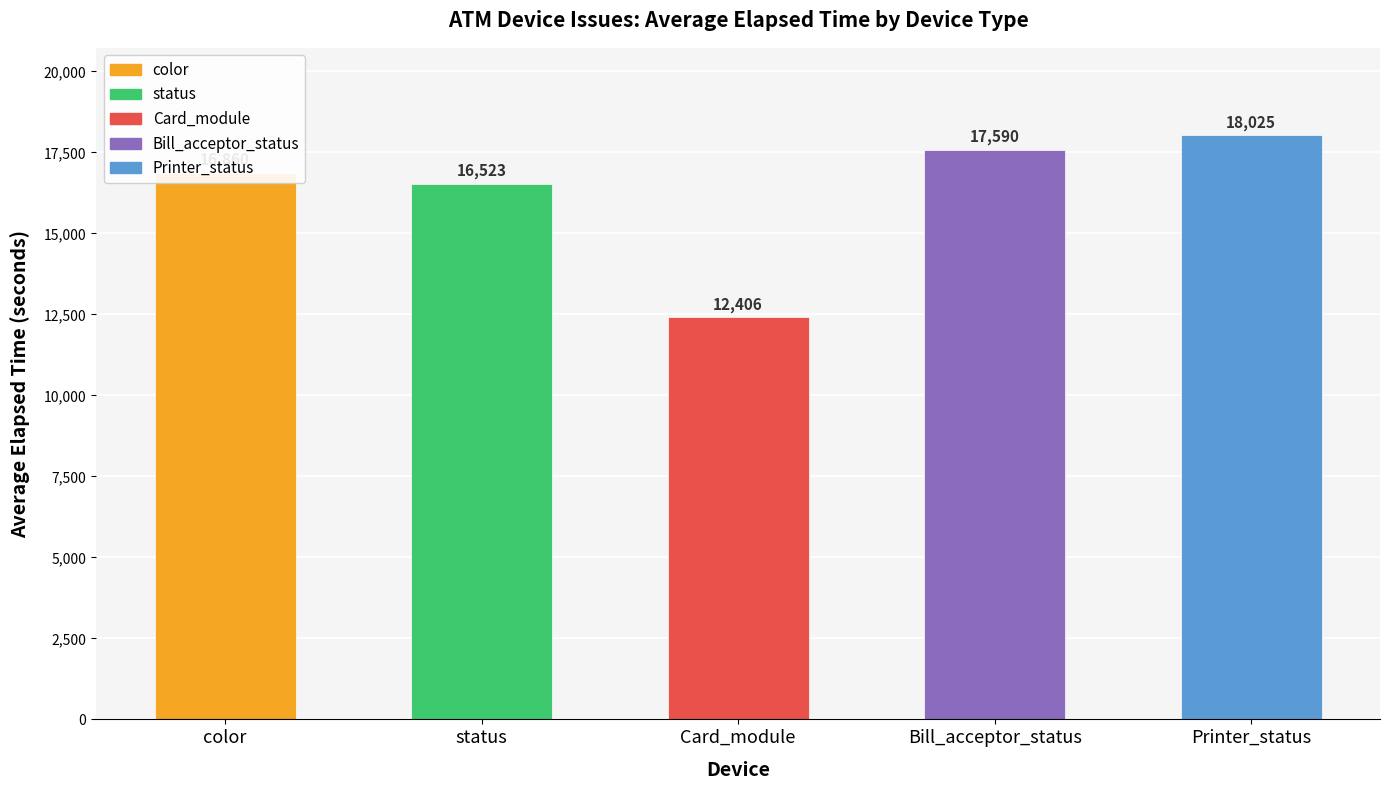

Rank the categories by value from lowest to highest.

Card_module, status, color, Bill_acceptor_status, Printer_status